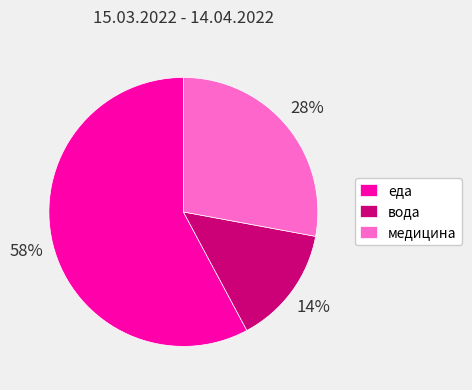

Rank the categories by value from highest to lowest.

еда, медицина, вода